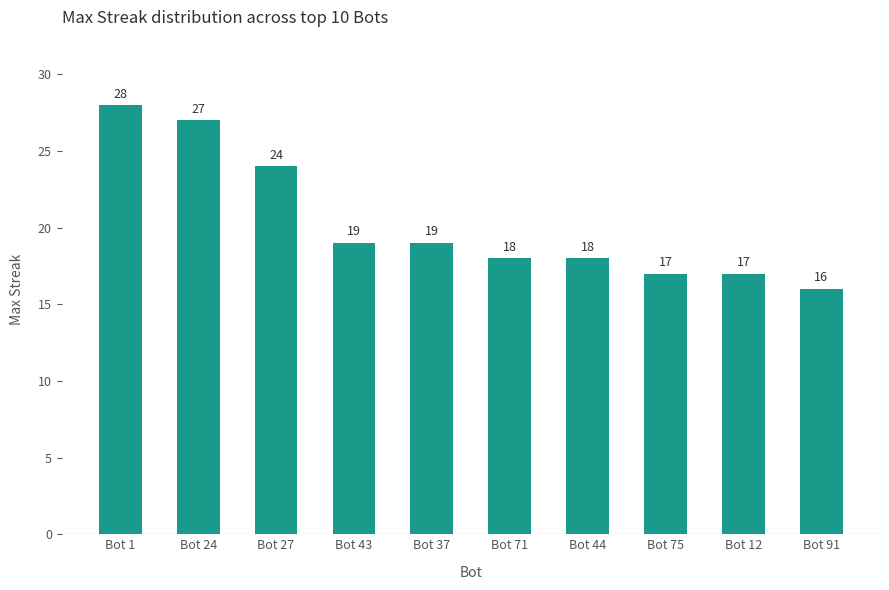

The chart shows a value of 25 at Bot 91. True or false?

False